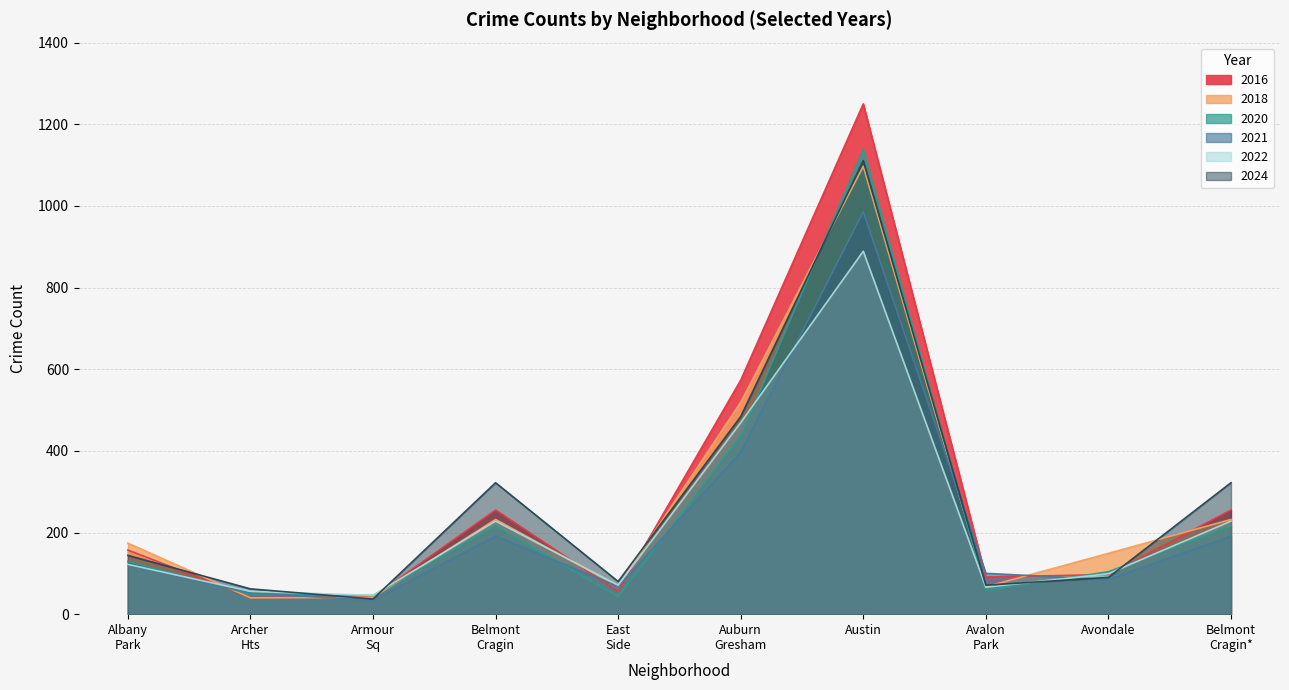

Between which two adjacent categories do 2022 and 2021 first intersect?

Austin and Avalon Park